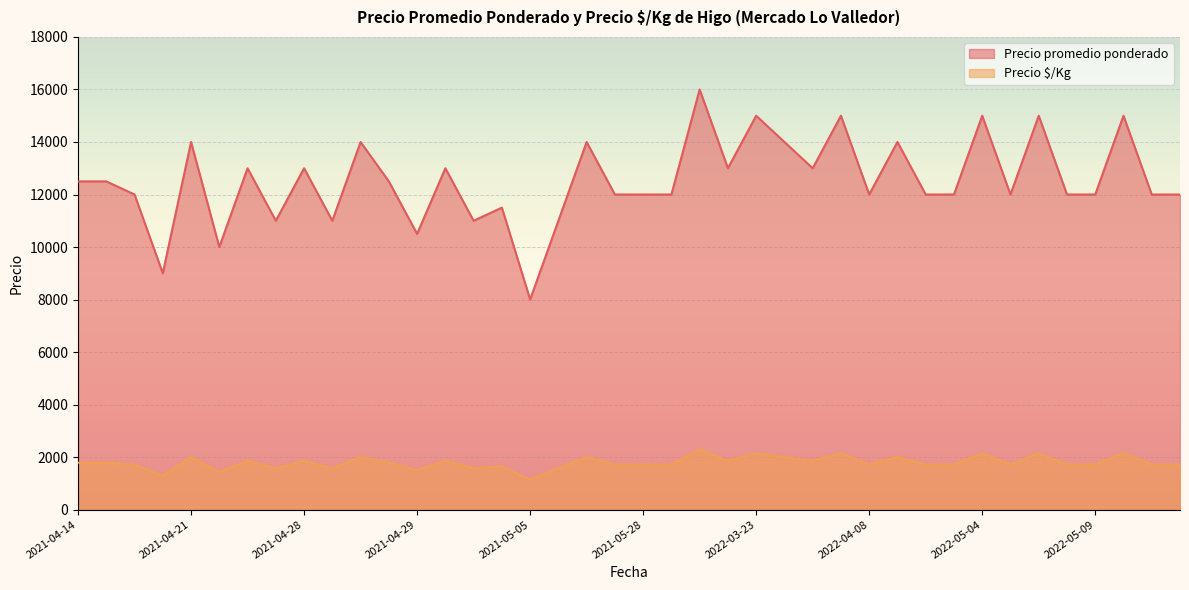

True or false: Precio promedio ponderado and Precio $/Kg intersect in this chart.

False